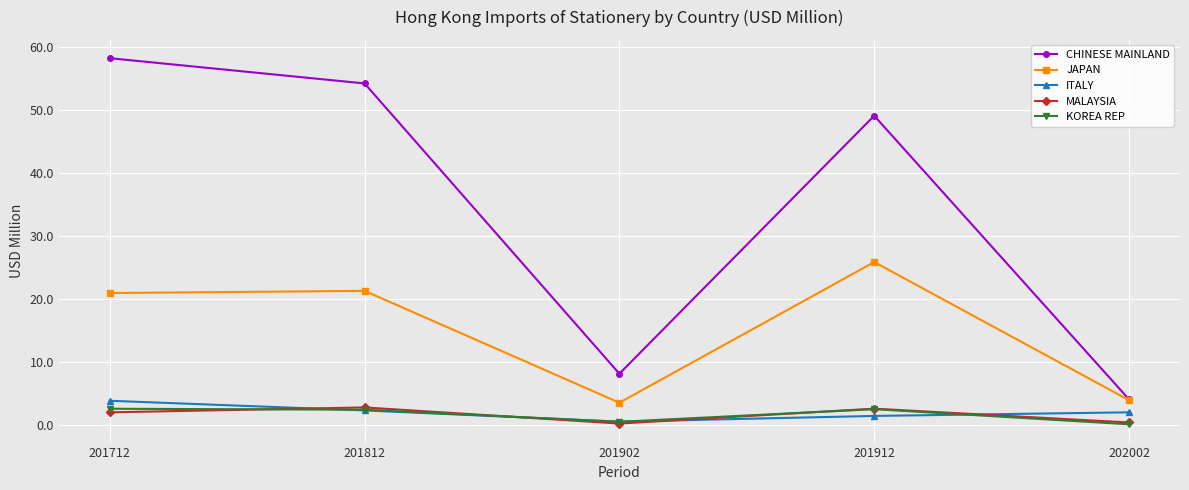

What is the difference between the ITALY values at 201712 and 202002?

1.8